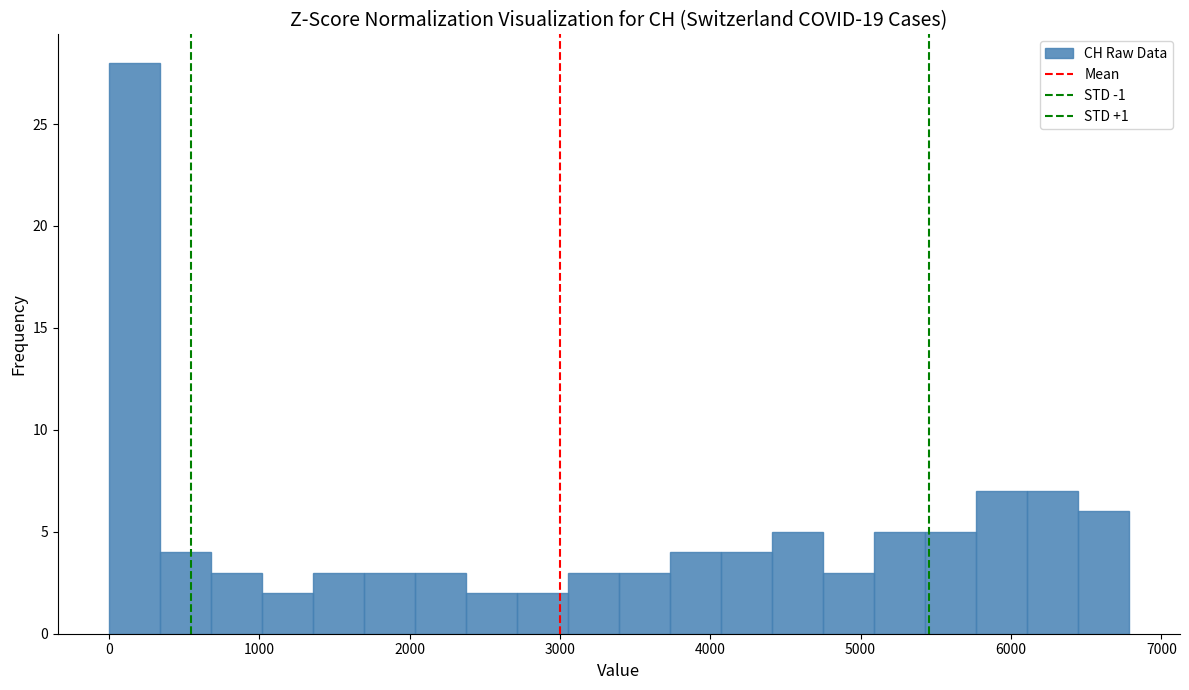

Read against the x-axis, roughly where is the centre of the tallest bar?

200